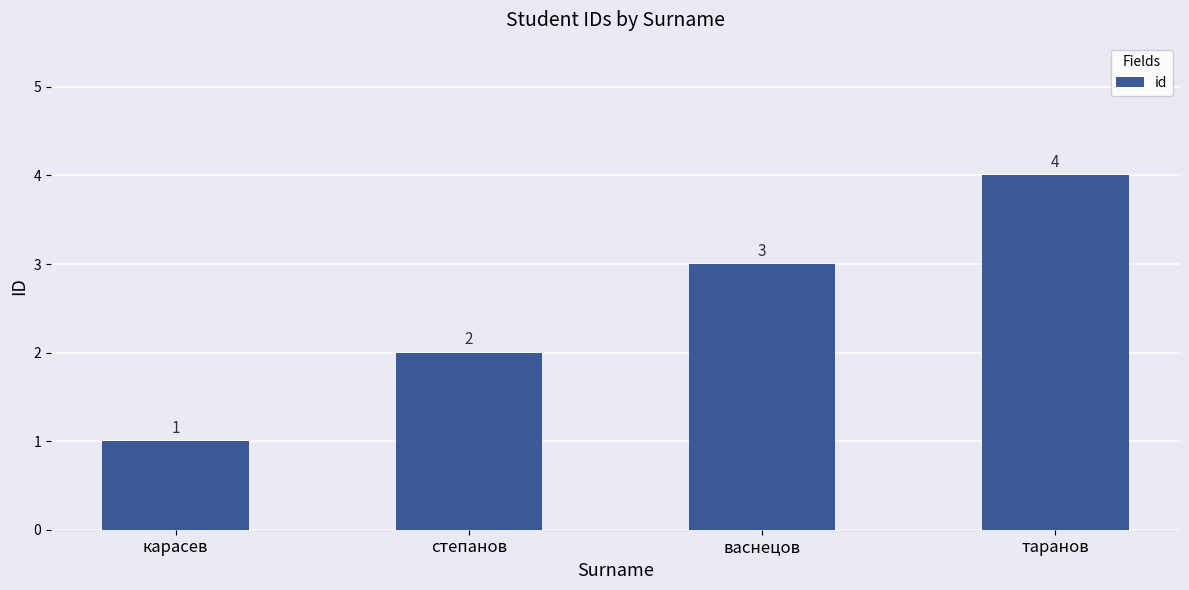

Count the number of data series in this chart.

1